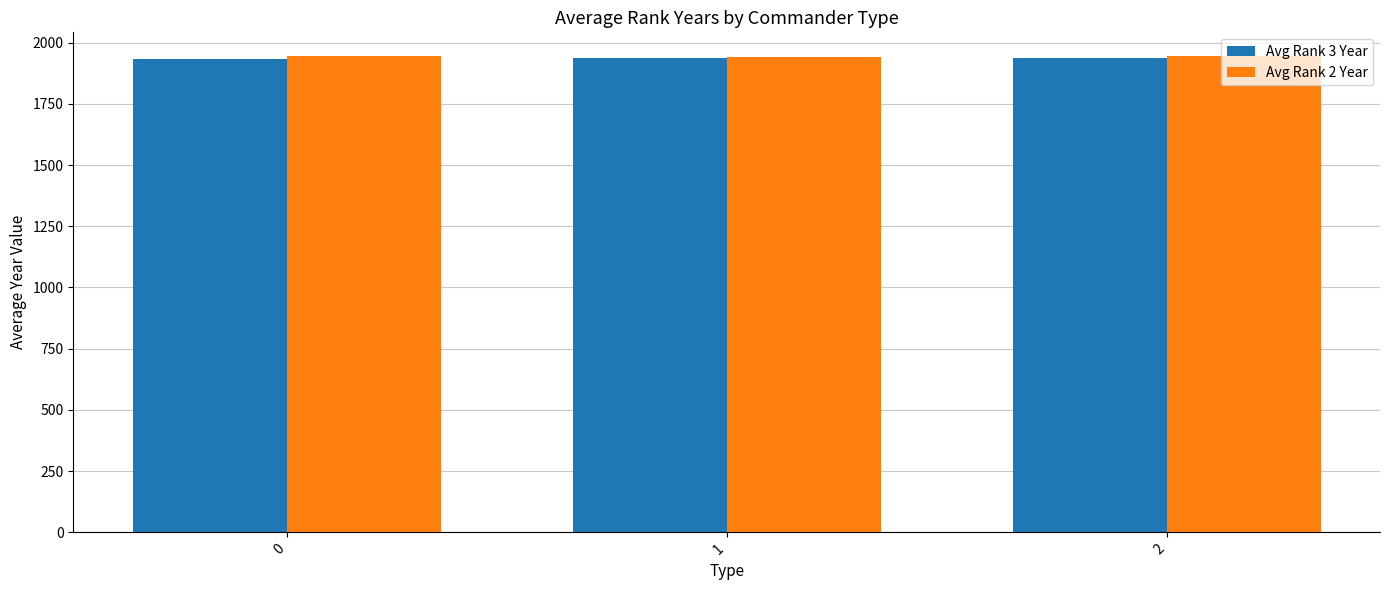

How many data points does each series have?

3